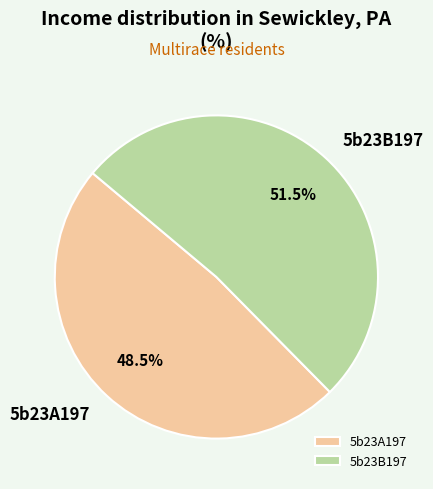

What is the ratio of the value at 5b23B197 to the value at 5b23A197?

1.1